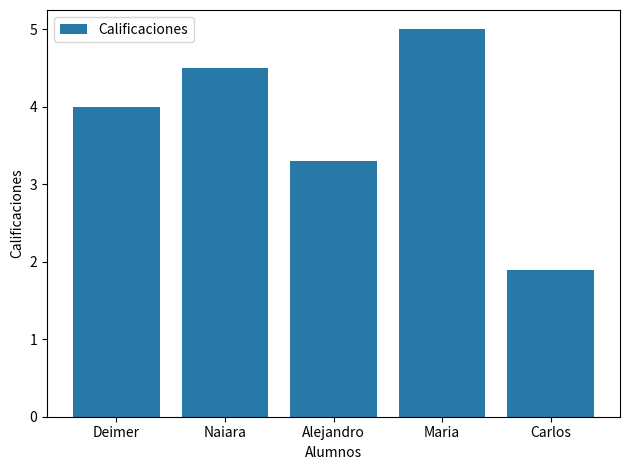

What is the change in value from Alejandro to Maria?

+1.7